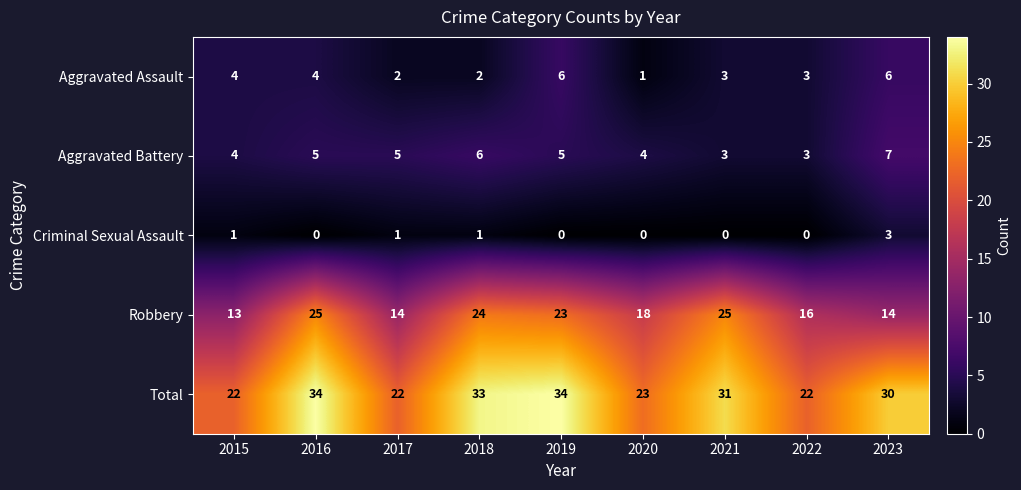

True or false: Criminal Sexual Assault has a value of 1 at 2021.

False